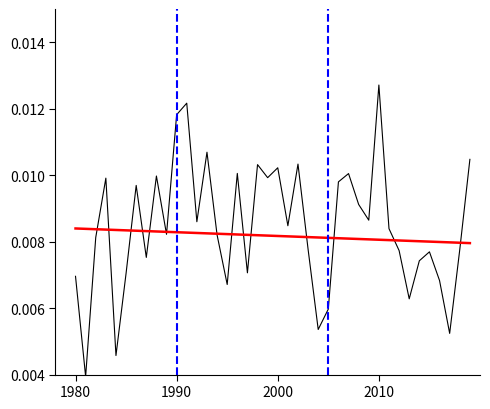

After their last crossing, which series has the higher values: Trend or Girls?

Girls